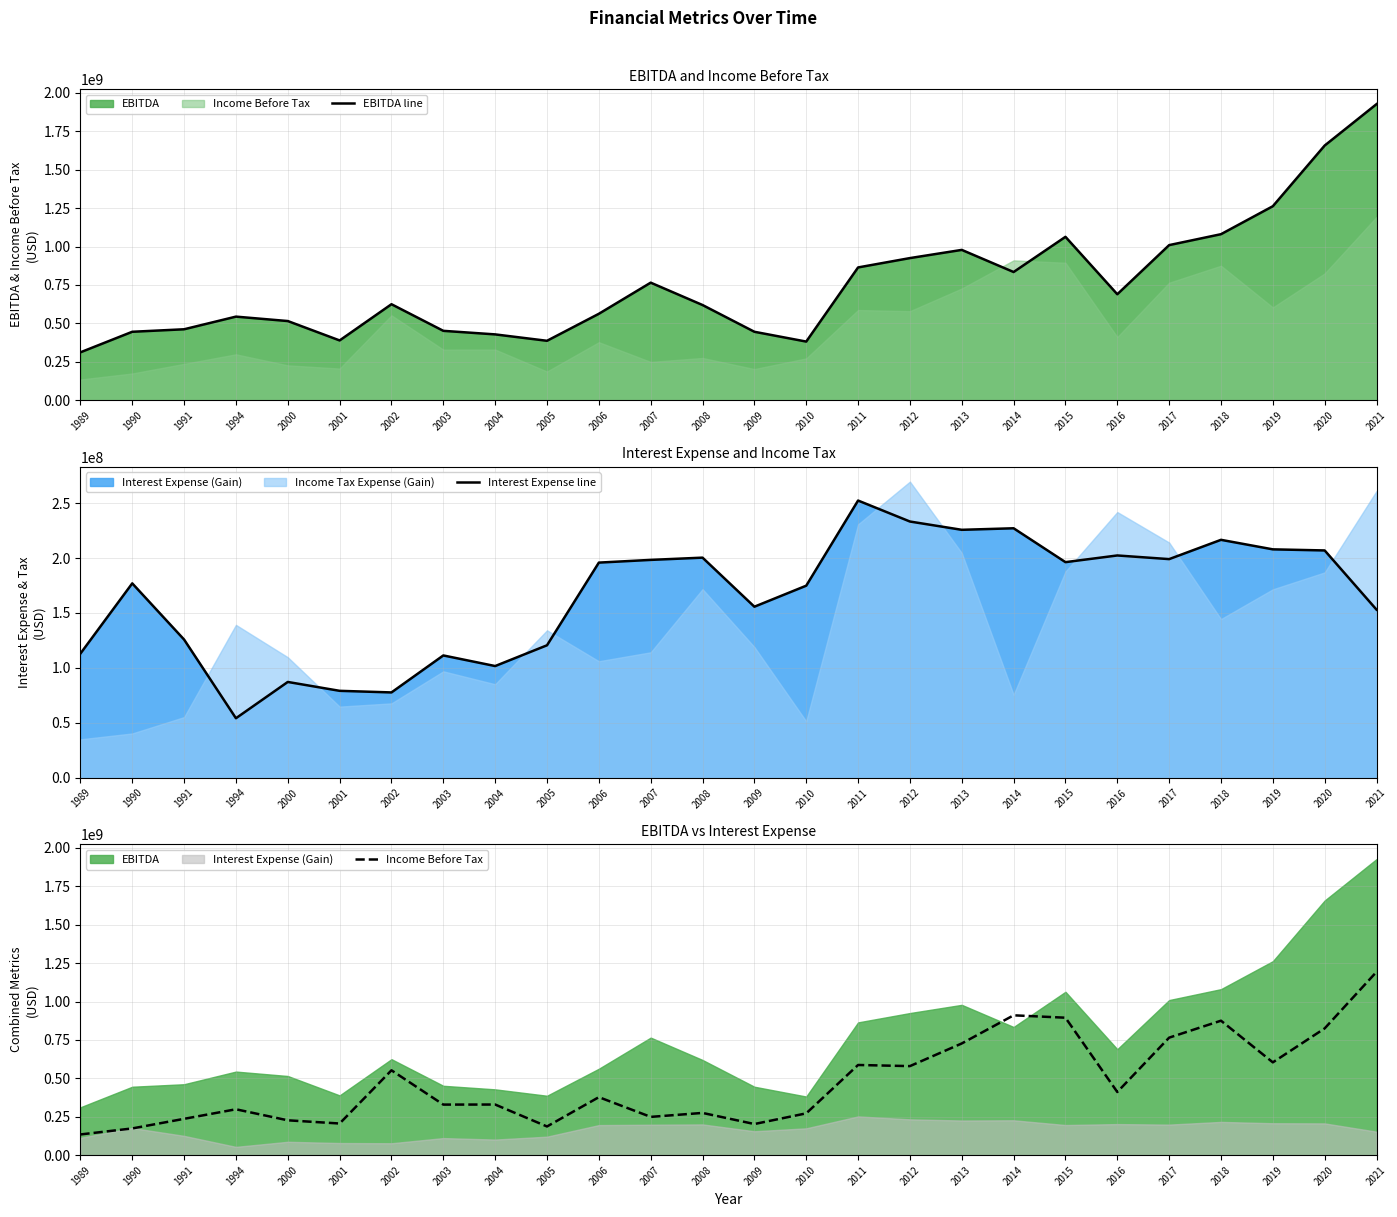

Between 2002 and 2019, which series saw the biggest shift?

EBITDA line